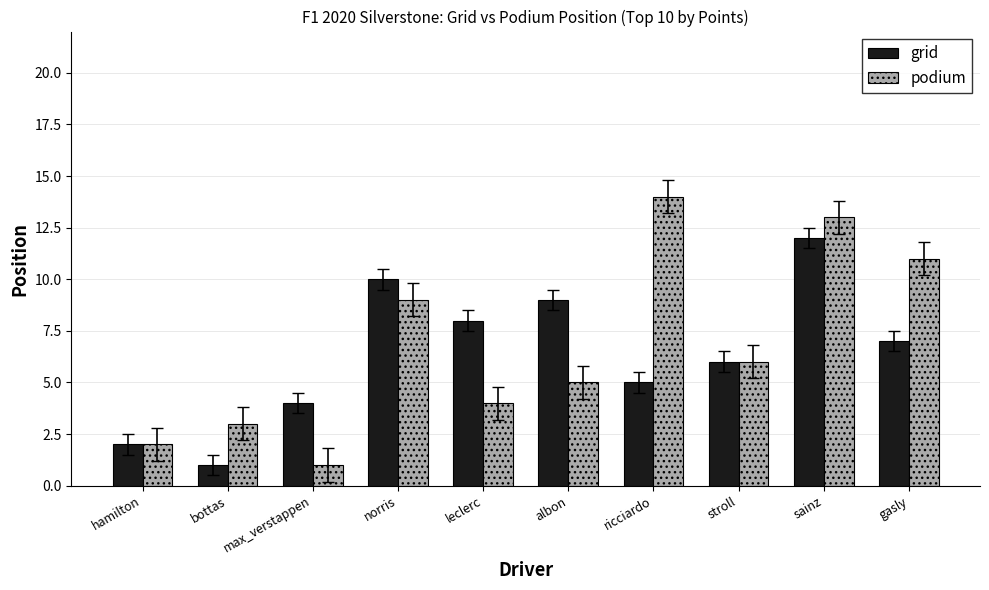

What is the total value across all series at hamilton?

4